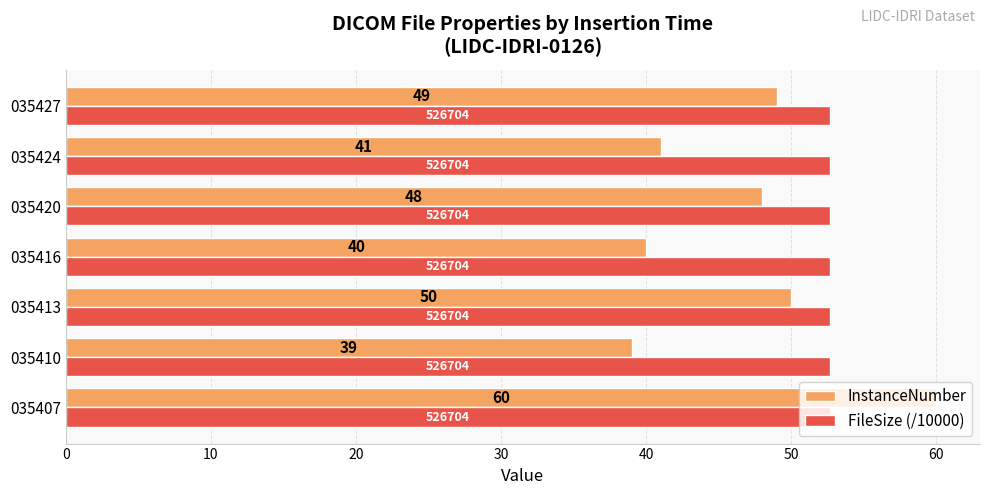

How many categories are shown in the chart?

7